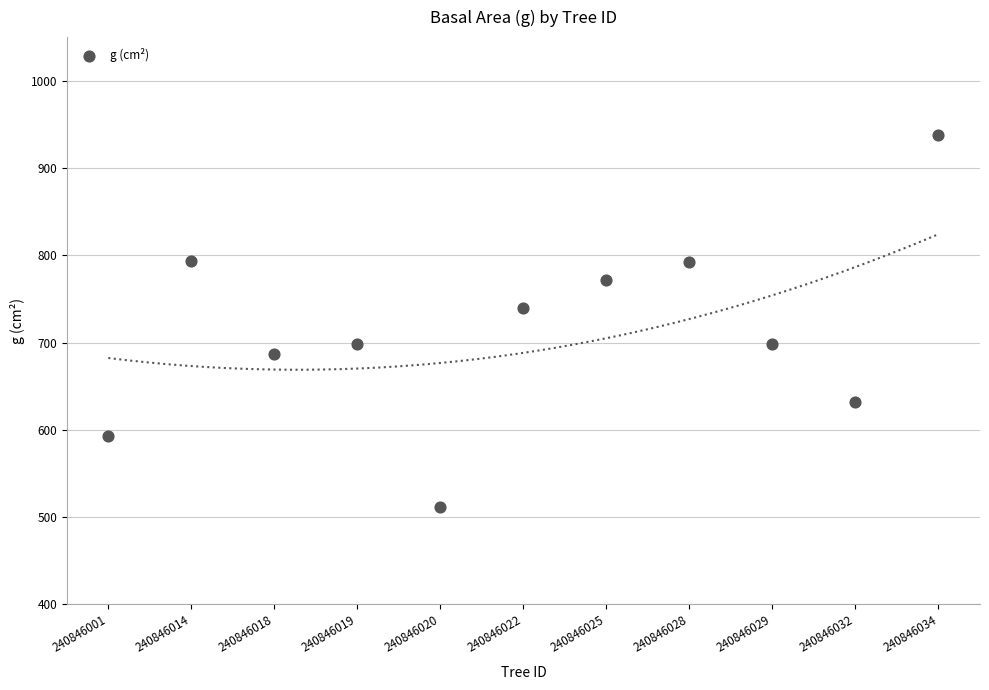

What is the average Y value?

714.2